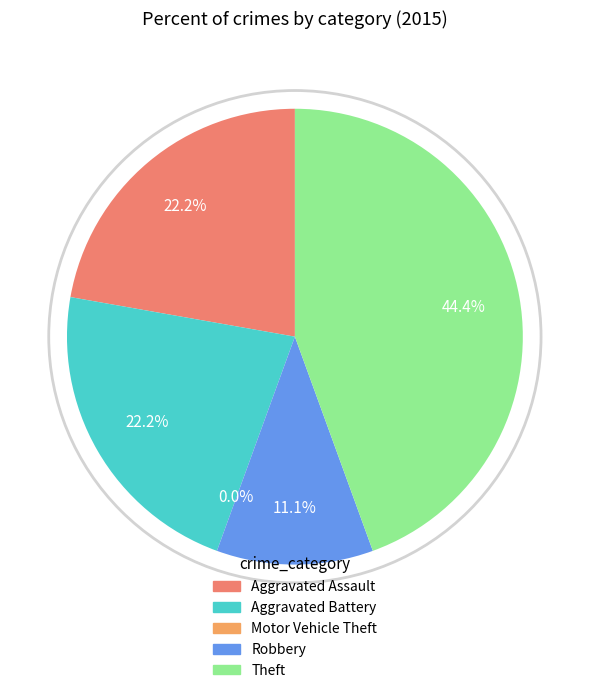

Which category has the biggest portion of the pie?

Theft